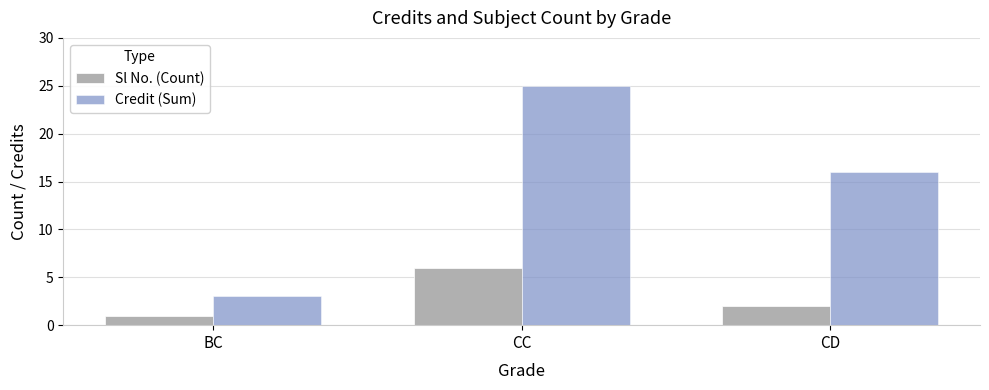

Reading left to right, list all the values displayed in this chart.

Sl No. (Count): BC=1	CC=6	CD=2
Credit (Sum): BC=3	CC=25	CD=16